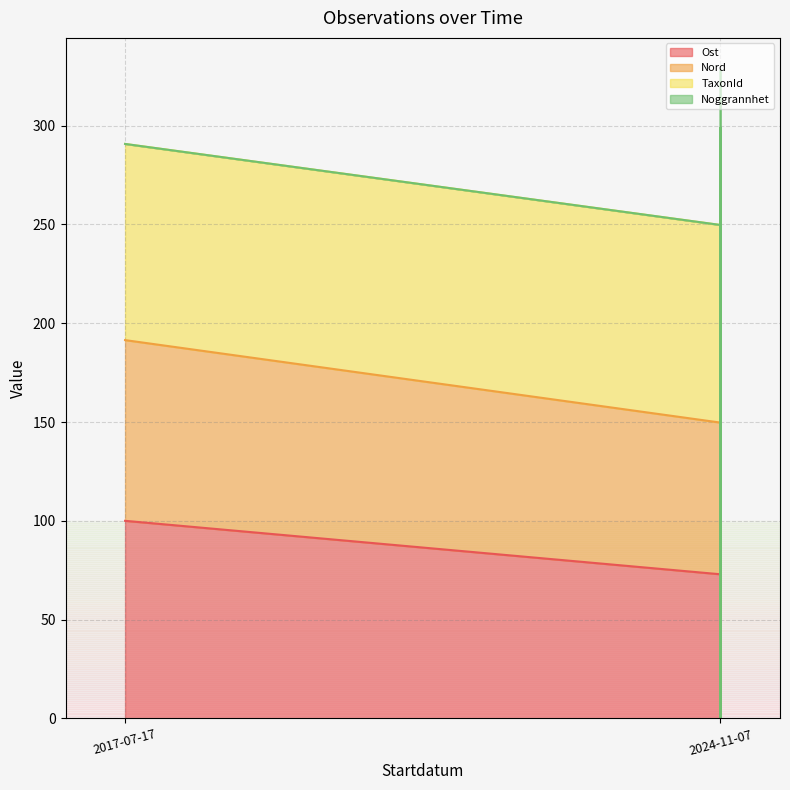

Is the value of Nord at 2024-11-07 greater than the value of Ost at 2024-11-07?

Yes